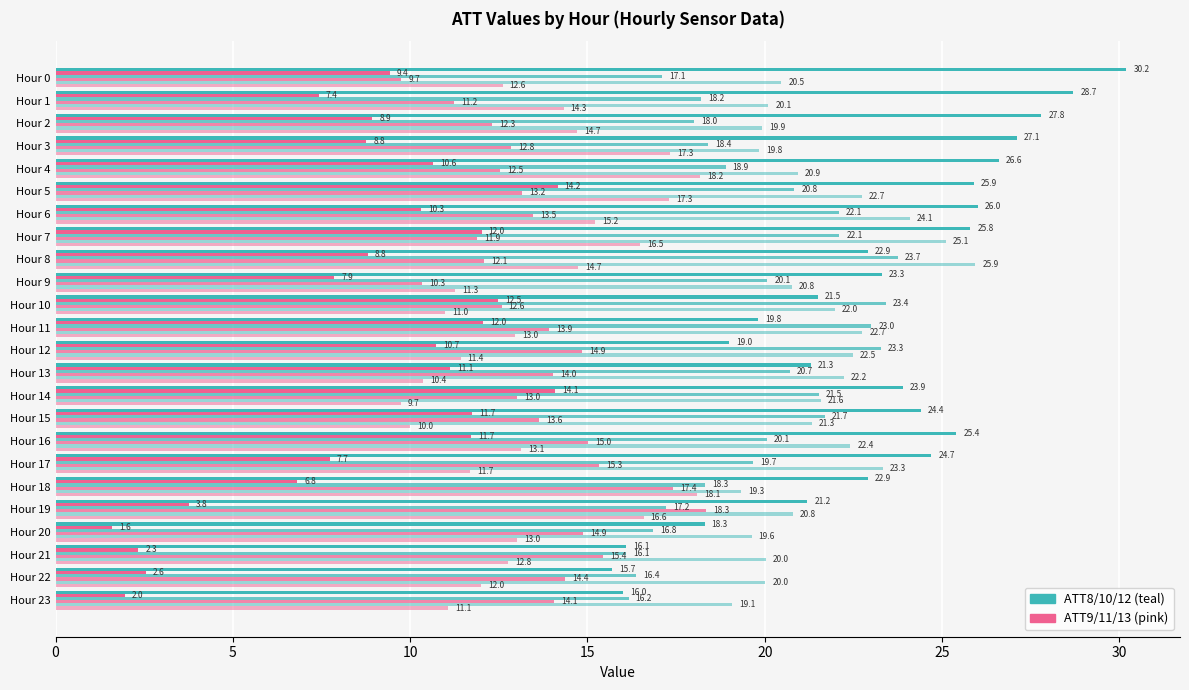

How many series are shown in this chart?

6